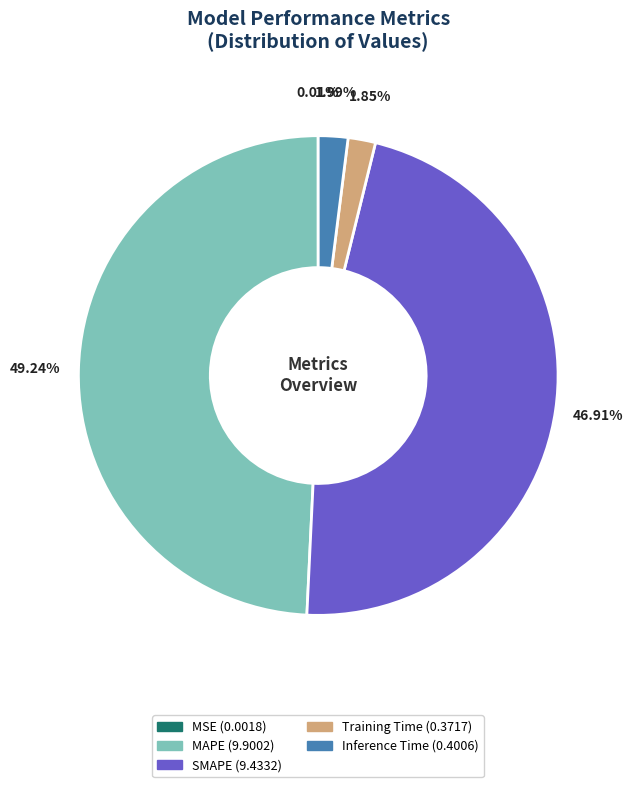

Does any single category account for the majority?

No